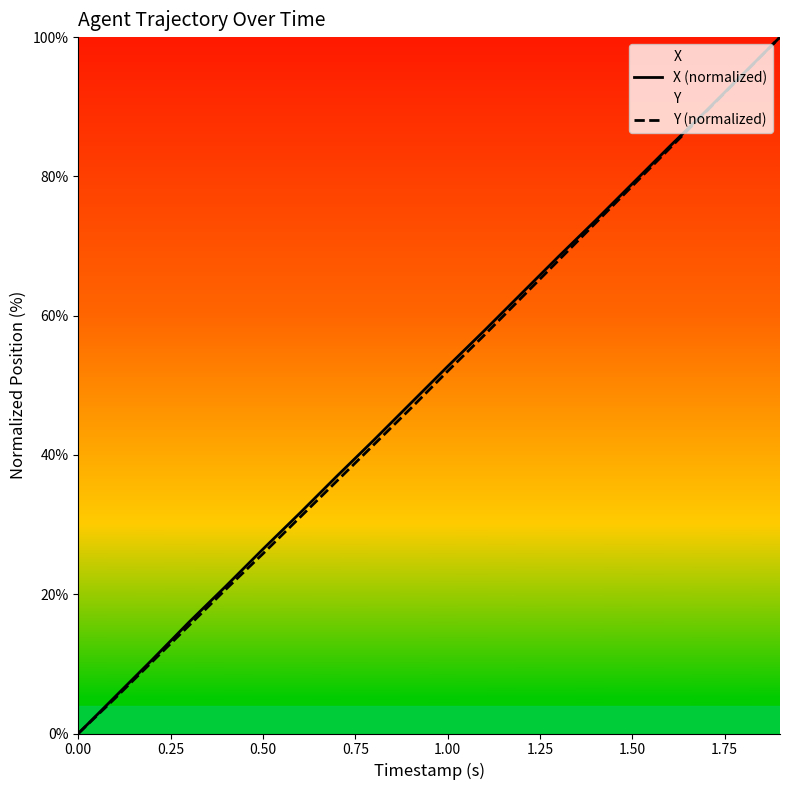

Reading left to right, what are all the values shown in this chart?

X (normalized): 0.0	5.3	10.6	16.0	21.2	26.5	31.6	36.9	42.1	47.4	52.7	57.9	63.2	68.5	73.6	78.9	84.2	89.4	94.7	100.0
Y (normalized): 0.0	5.1	10.3	15.5	20.7	25.8	31.0	36.2	41.5	46.7	52.0	57.2	62.6	67.9	73.3	78.6	84.0	89.3	94.7	100.0